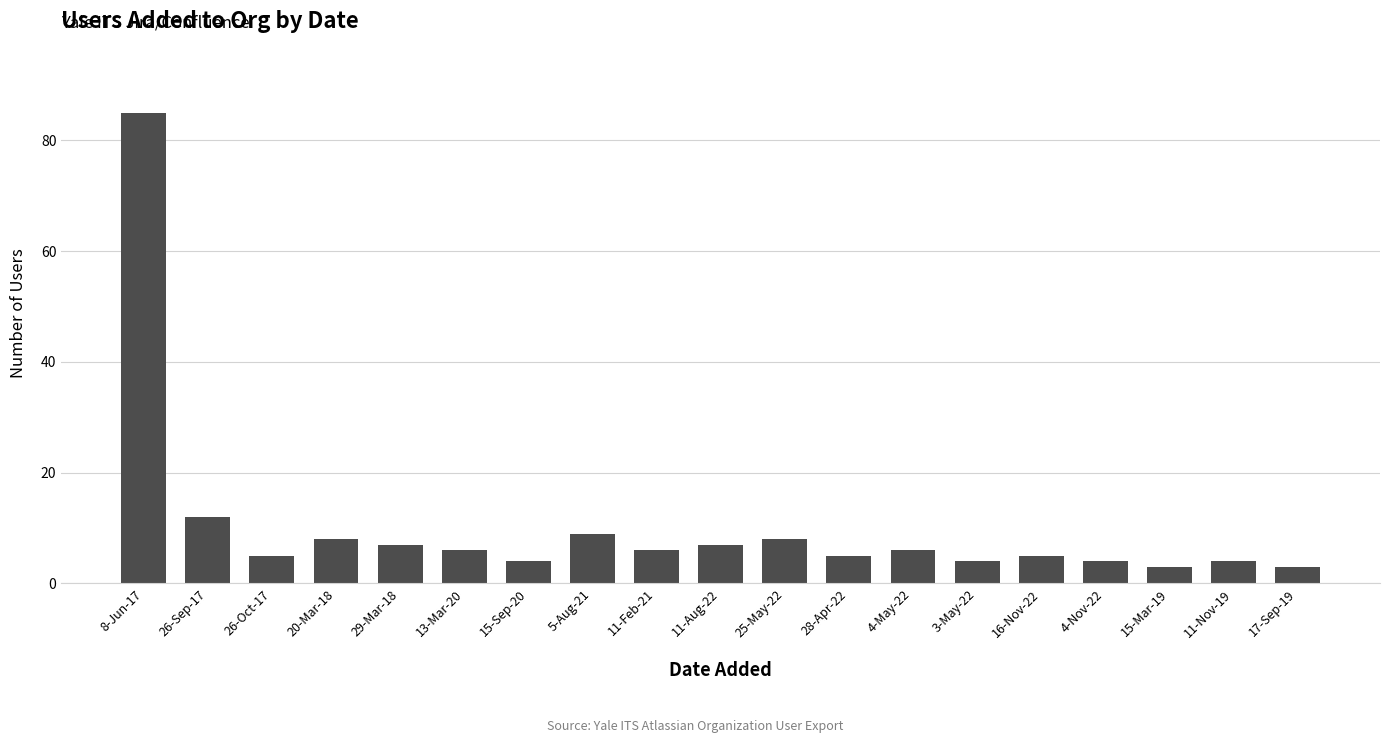

What is the average value?

10